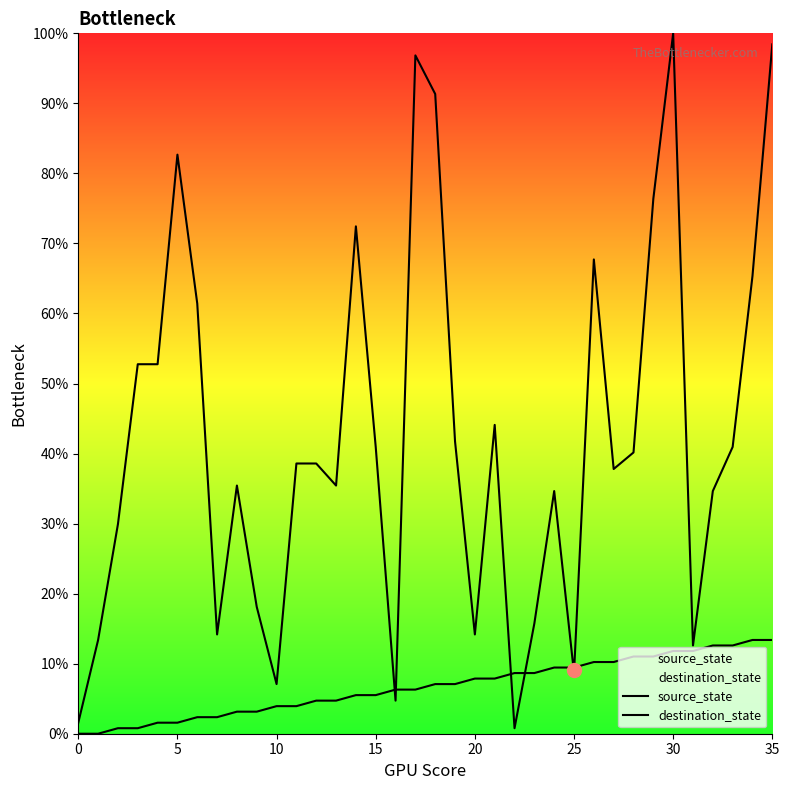

True or false: source_state has more than 0 interior local peaks.

False